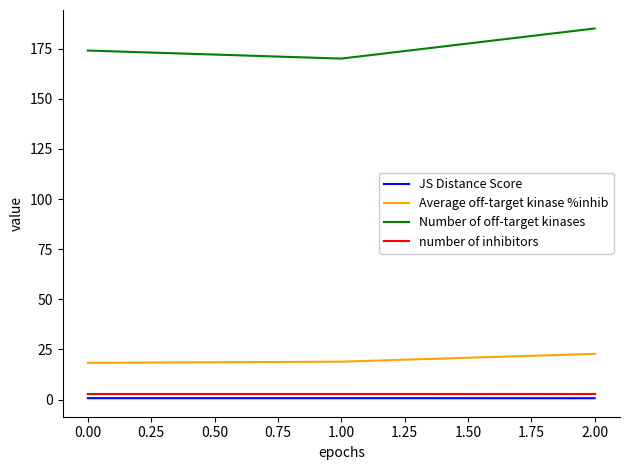

Which series has the largest total across all categories?

Number of off-target kinases